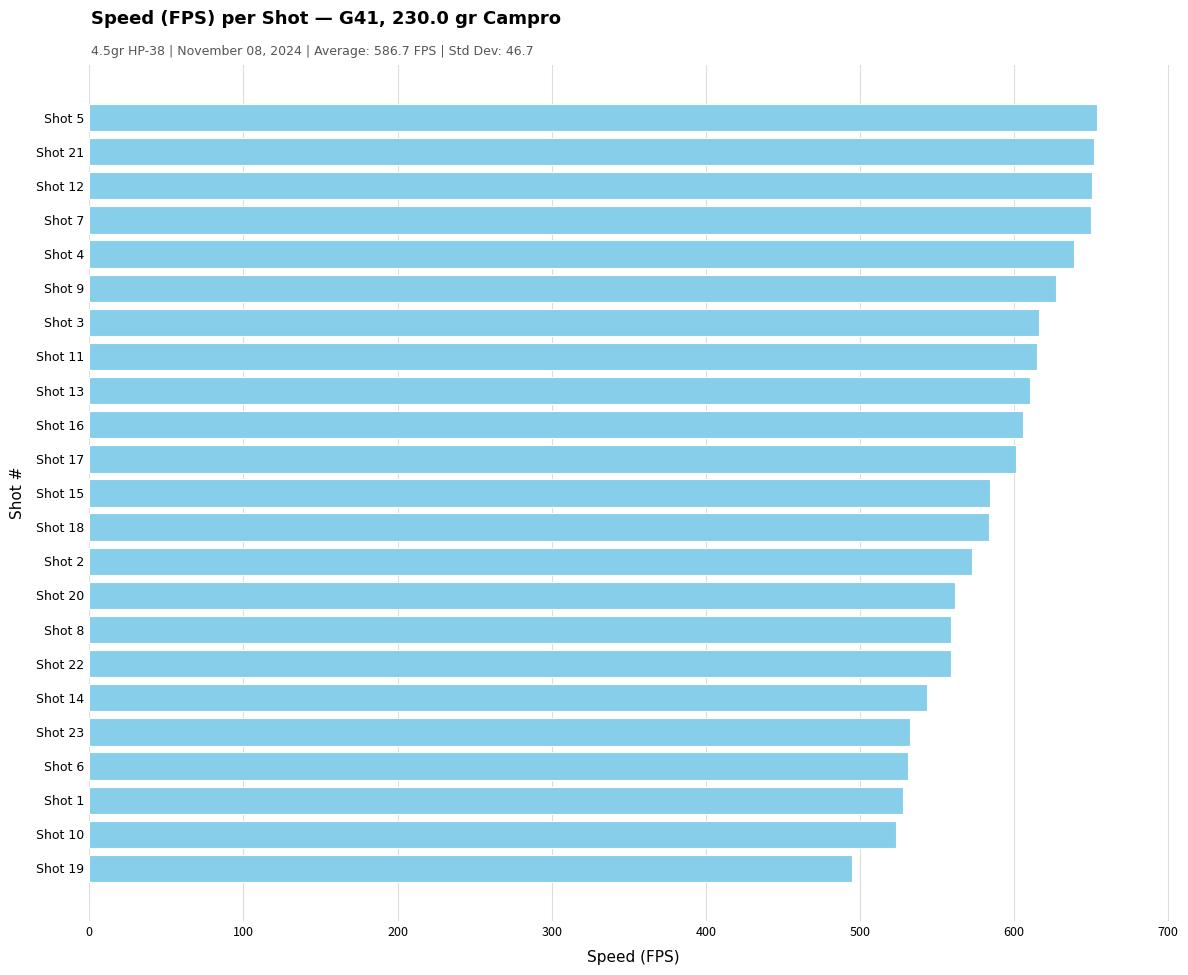

What is the change in value from Shot 7 to Shot 20?

-88.3